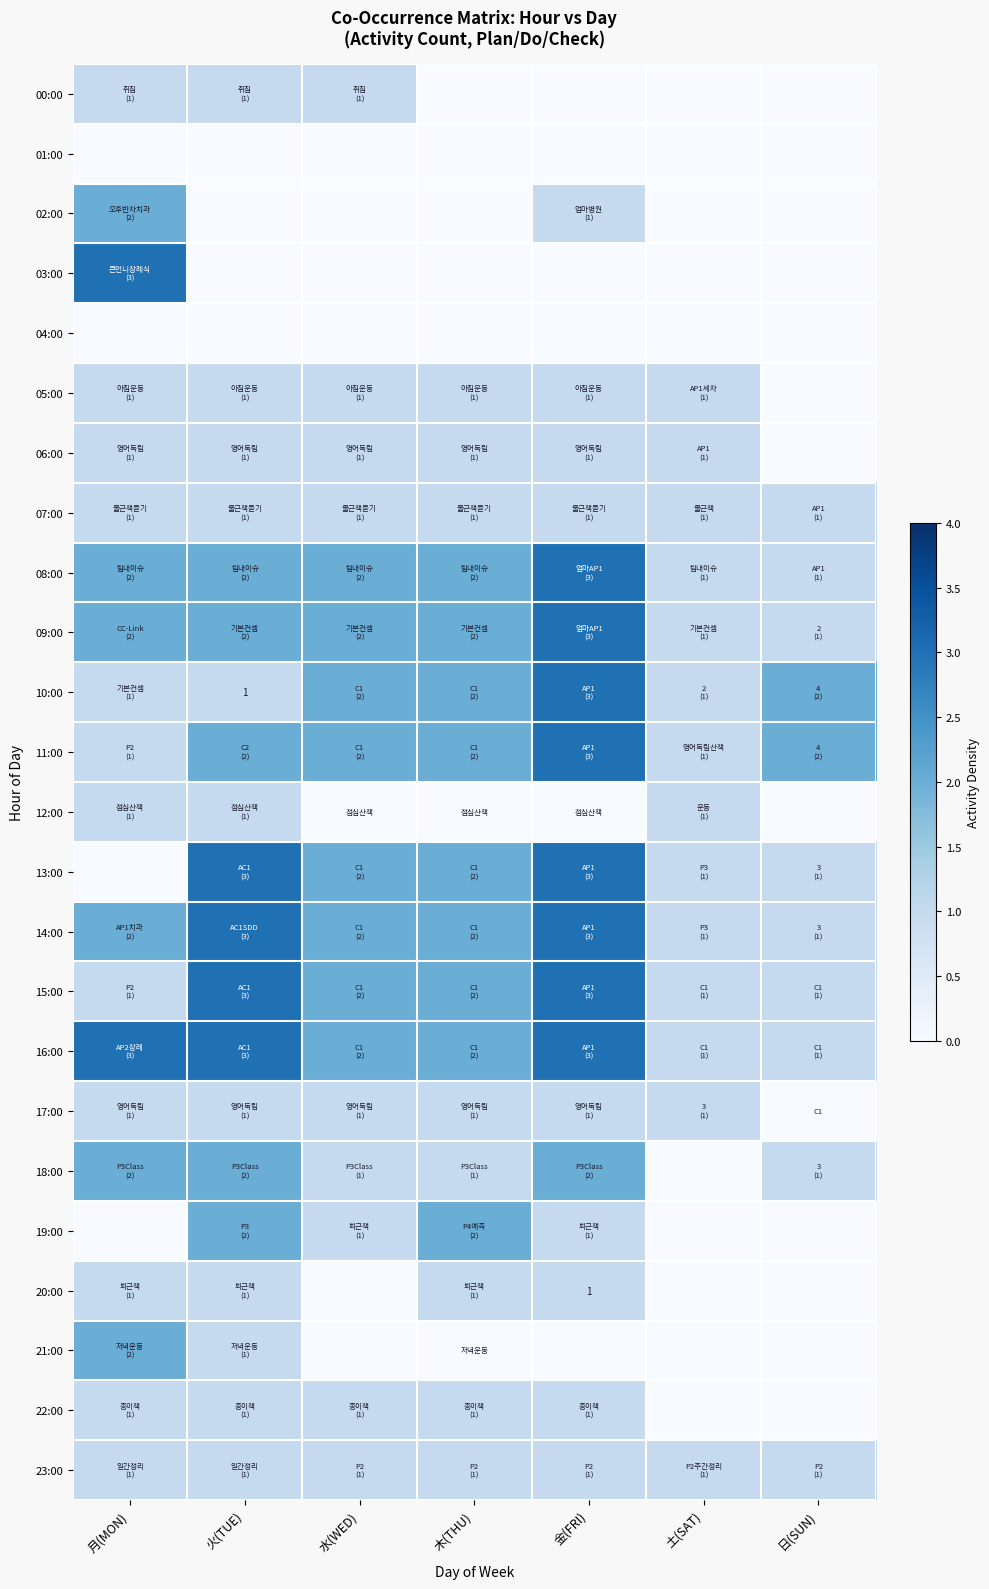

Is the value of 07:00 at 日(SUN) greater than the value of 20:00 at 月(MON)?

No